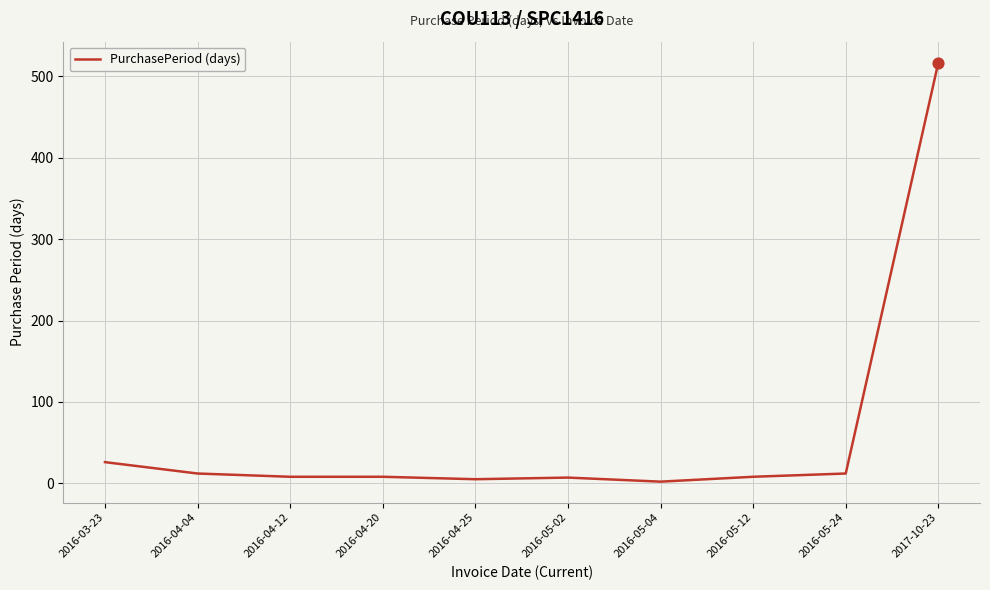

Which has a higher value, 2016-04-12 or 2016-05-04?

2016-04-12